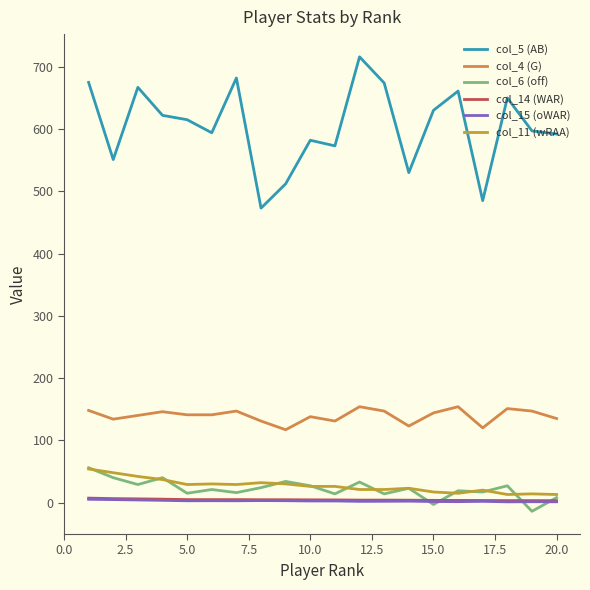

True or false: col_15 (oWAR) and col_4 (G) cross at least once.

False